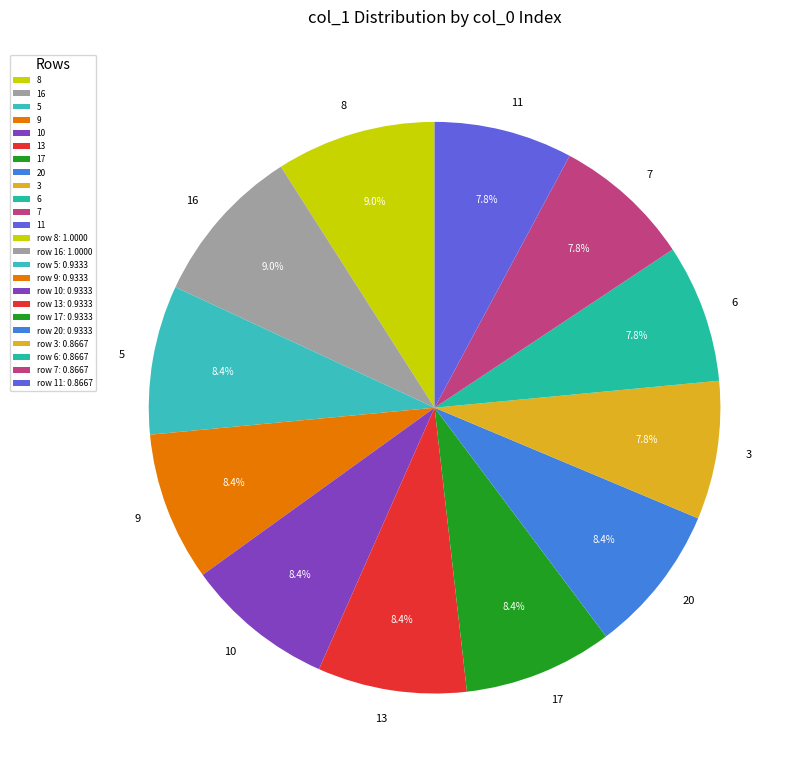

Combined, what portion of the pie is 20 and 8?

17.5%